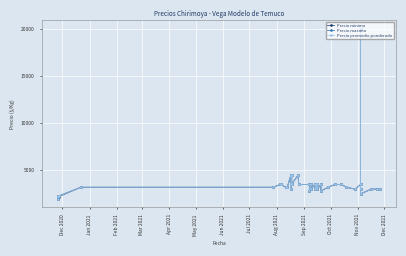

In Precio minimo, how many points are lower than both neighbors (excluding endpoints)?

12